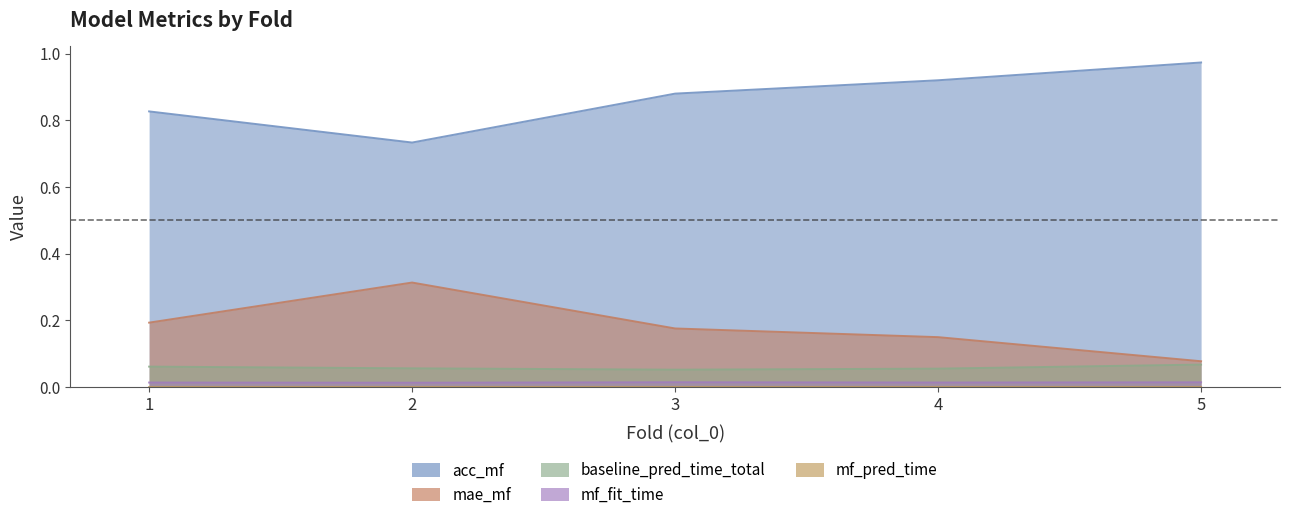

How many data points does each series have?

5